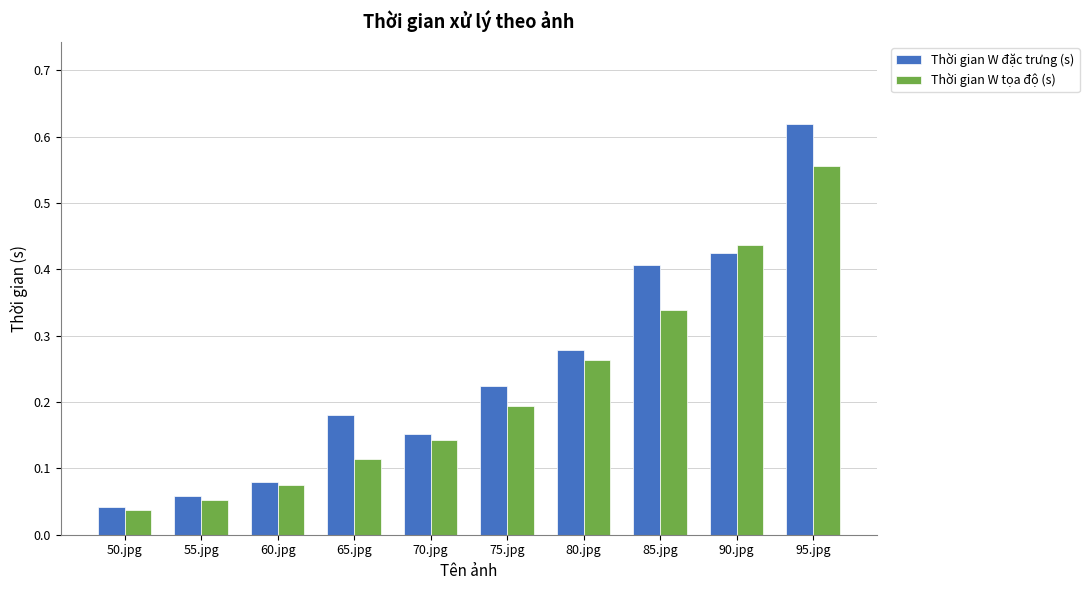

At which label is Thời gian W đặc trưng (s) closest to 0?

50.jpg